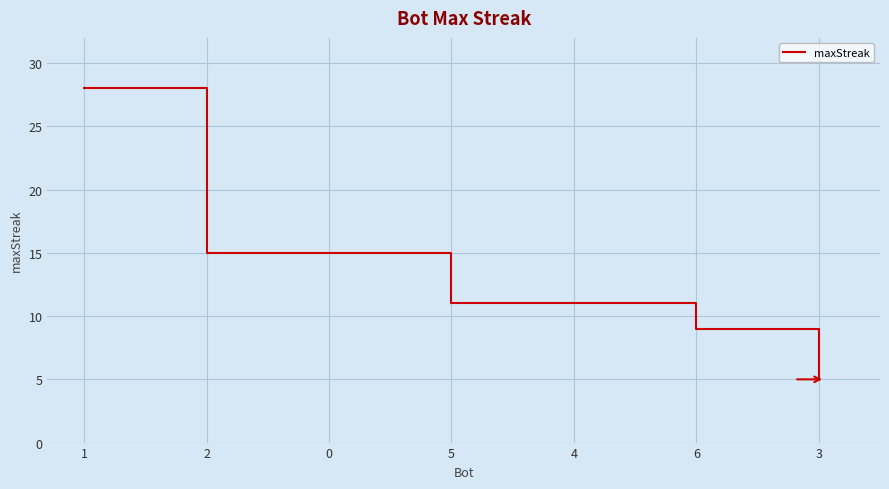

Reading right to left, what are all the values shown in this chart?

3=5	6=9	4=11	5=11	0=15	2=15	1=28